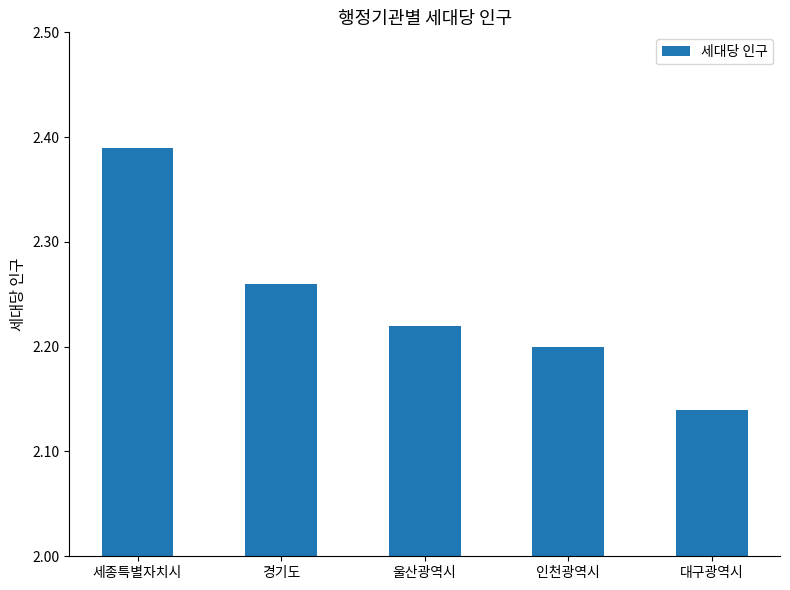

At which category does the chart reach its peak across all series?

세종특별자치시